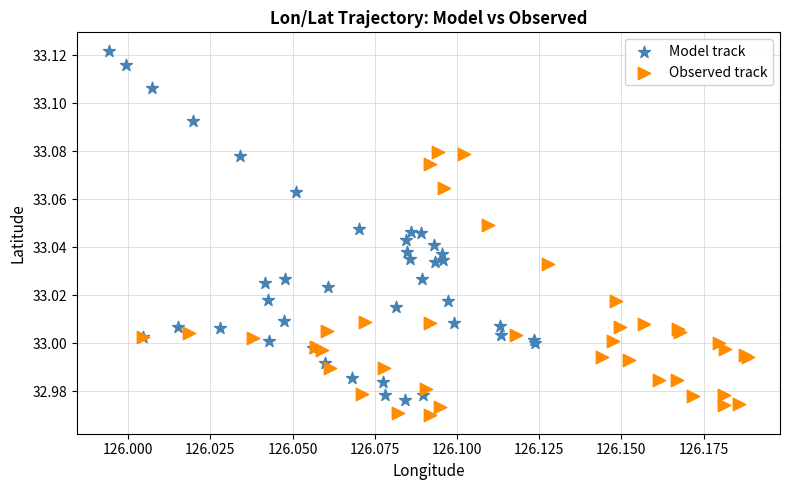

Which series reaches the minimum Y coordinate?

Observed track